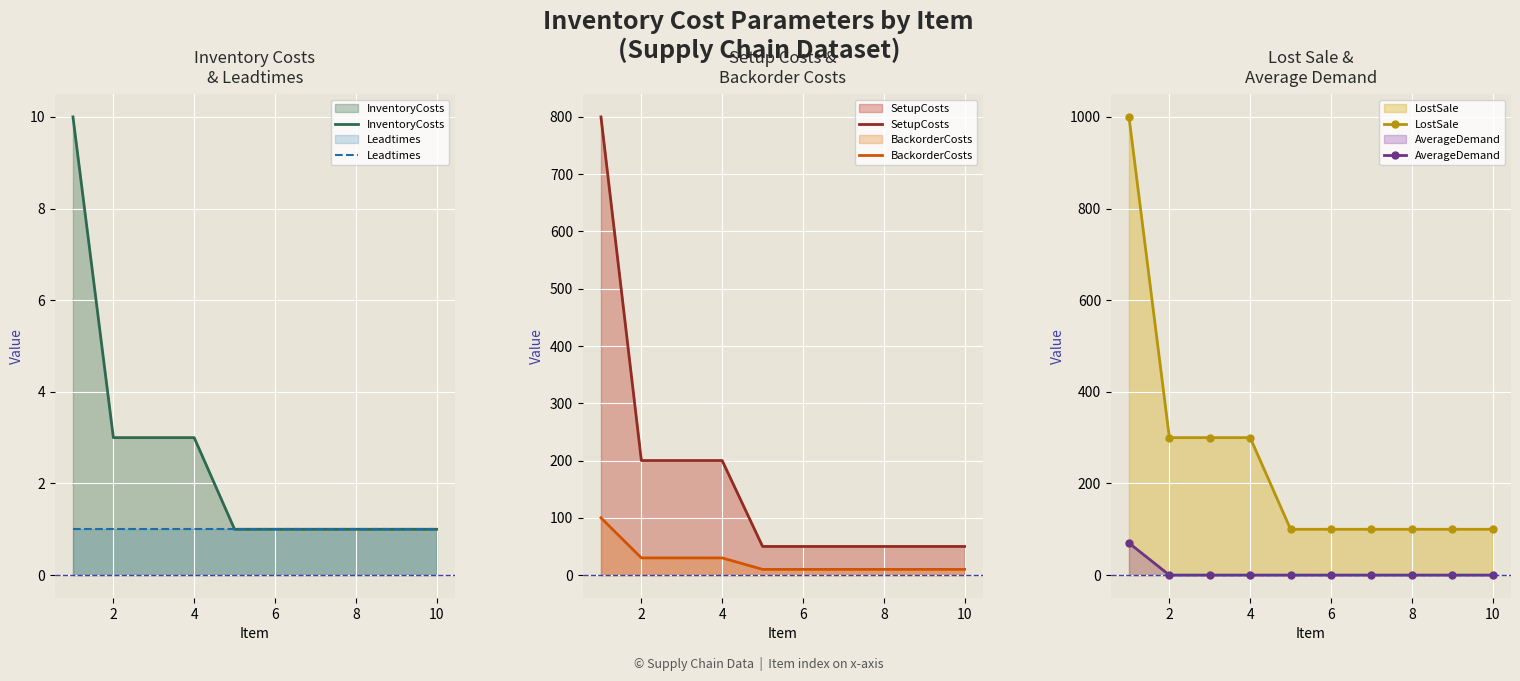

The InventoryCosts series shows 2 at 2. True or false?

False